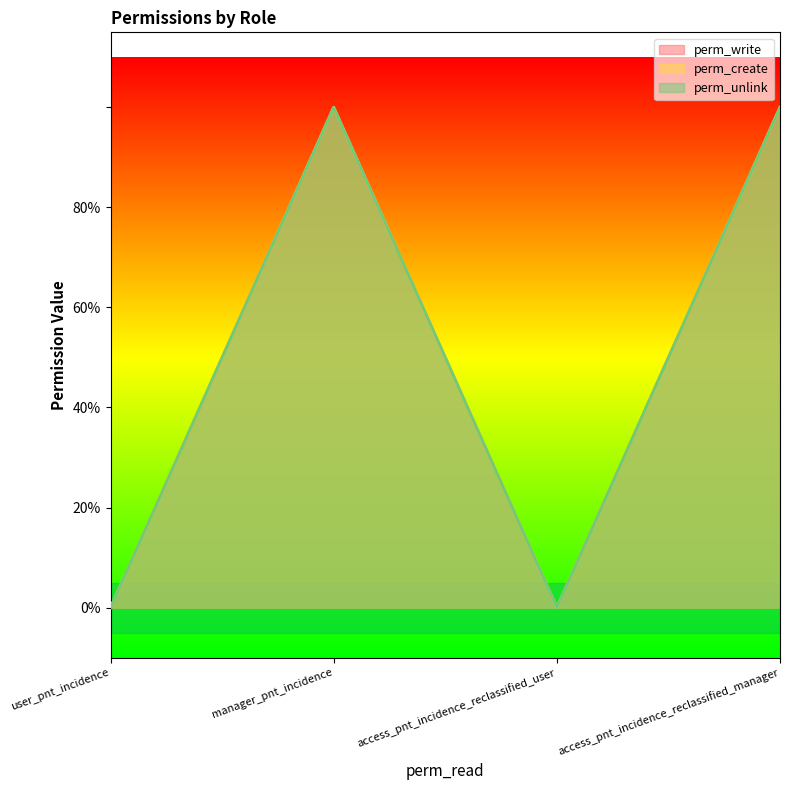

True or false: perm_write and perm_unlink intersect in this chart.

False